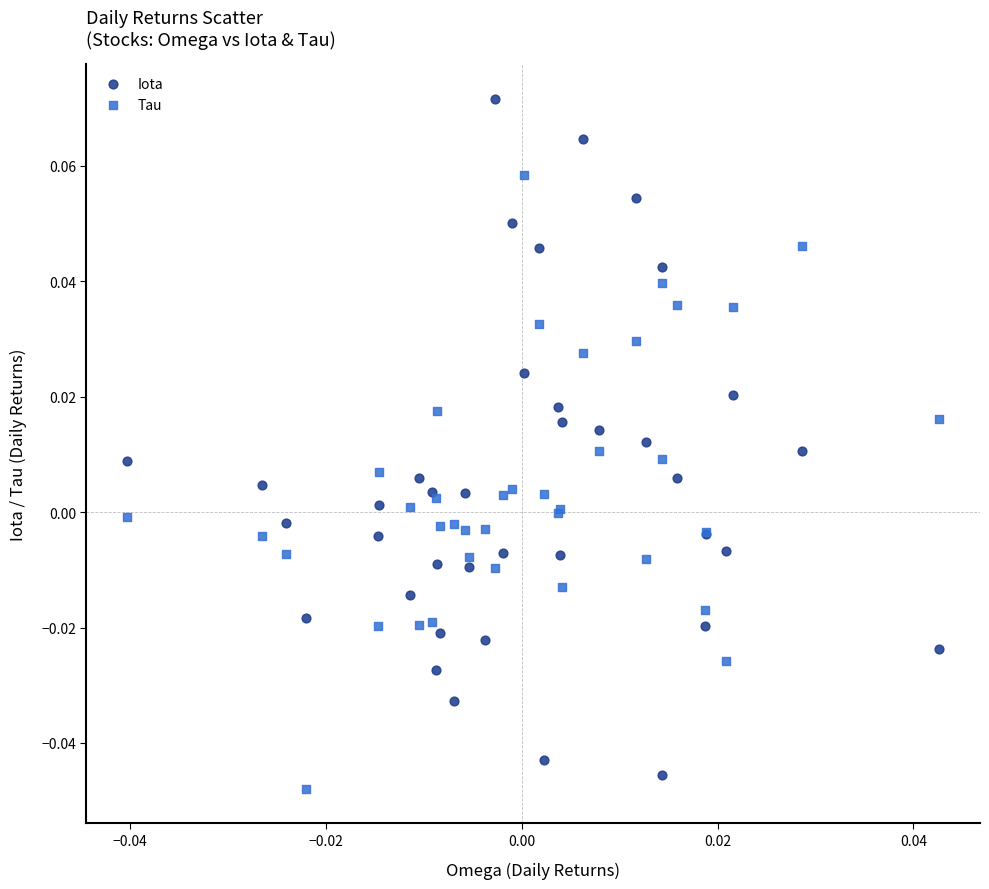

Which series has the widest spread of Y values?

Iota